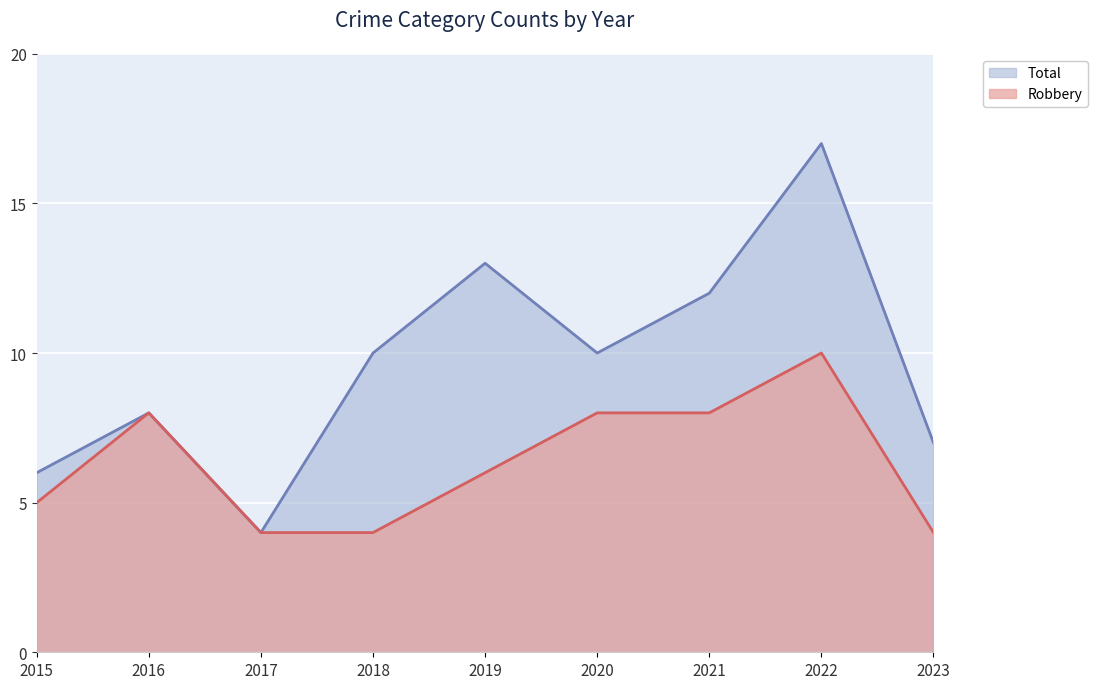

The Total series shows 6 at 2015. True or false?

True